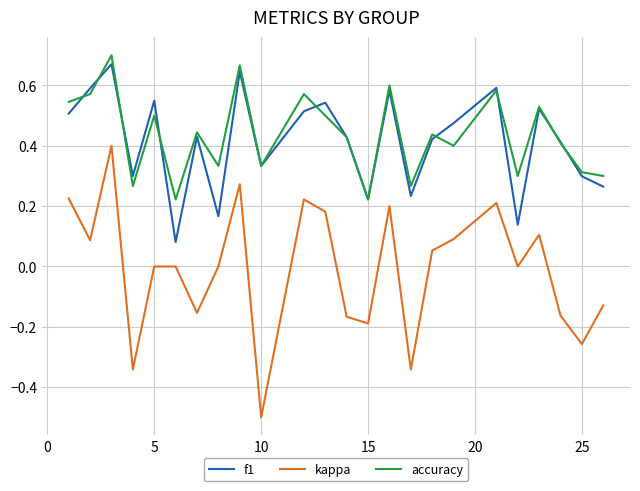

True or false: kappa and accuracy intersect in this chart.

False